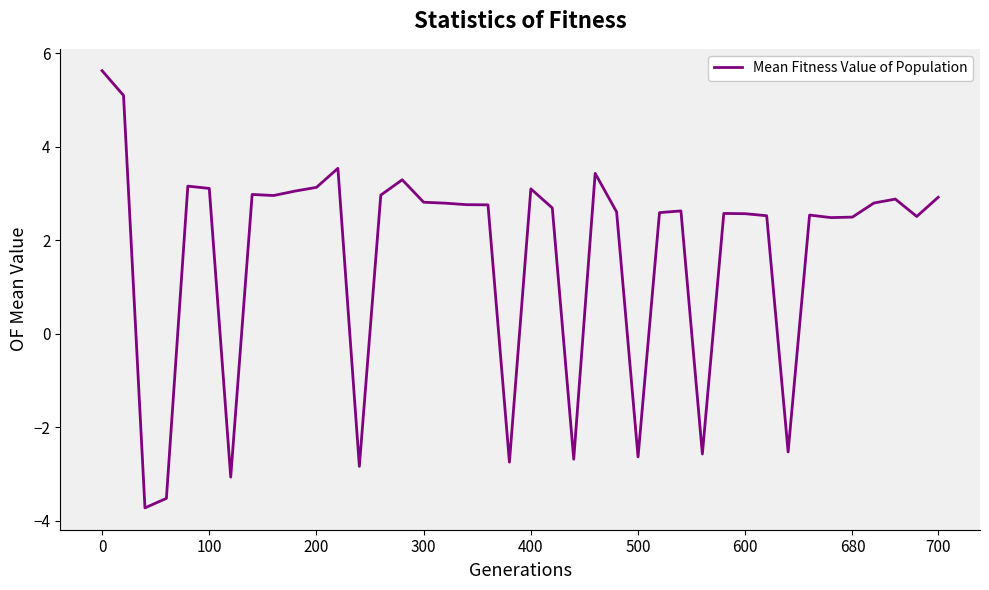

What is the difference between the maximum and minimum values?

9.4